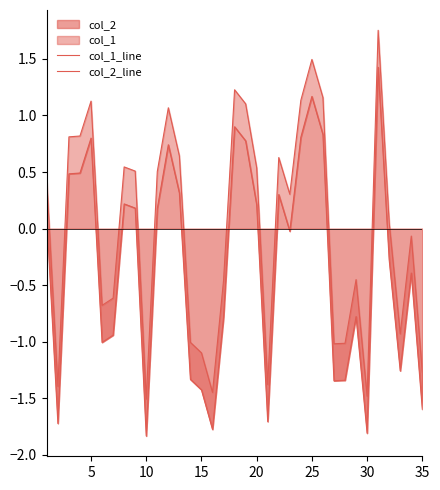

True or false: col_2_line and col_1_line cross at least once.

False